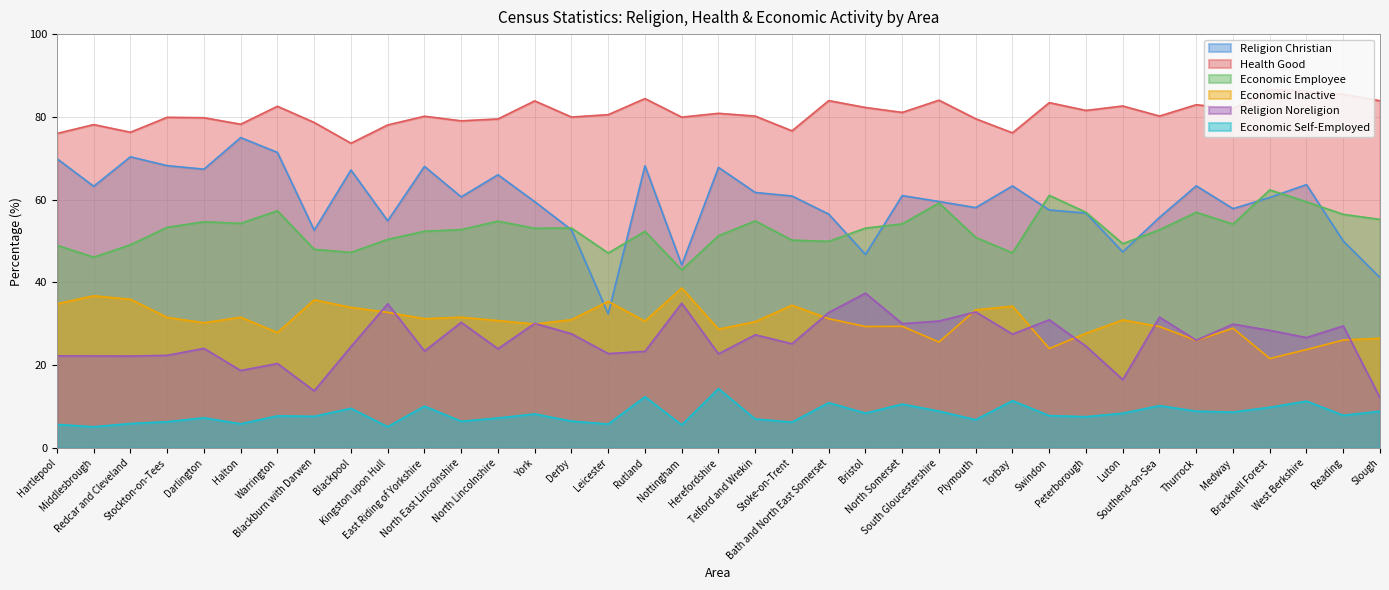

Is the value of economic_inactive at Bracknell Forest greater than the value of health_good at Reading?

No